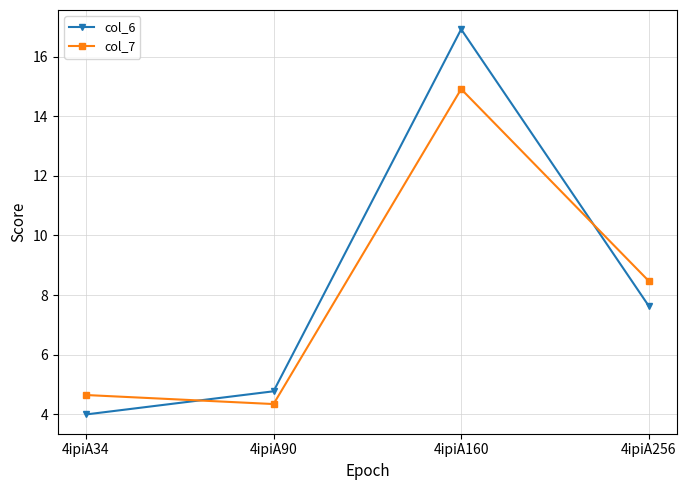

What is the difference between the col_7 values at 4ipiA160 and 4ipiA34?

10.3